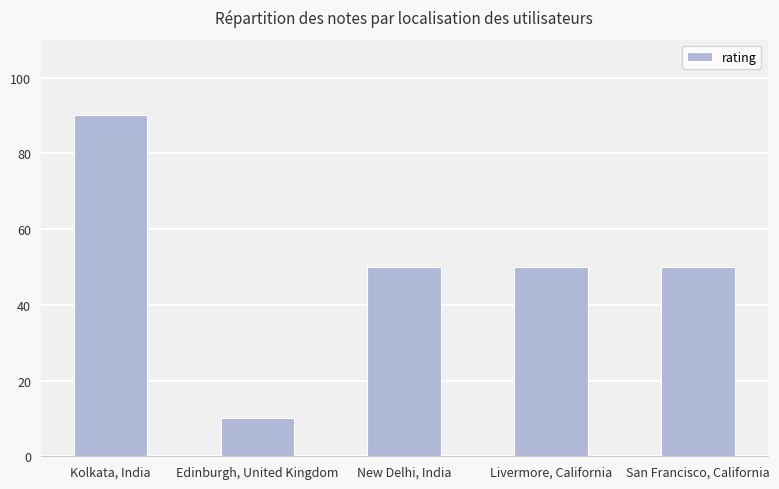

What is the difference between the values at New Delhi, India and Kolkata, India?

40